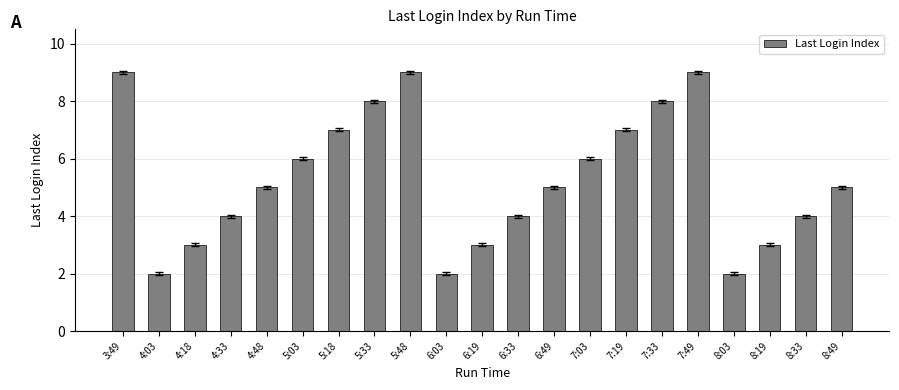

Does the chart contain any negative values?

No